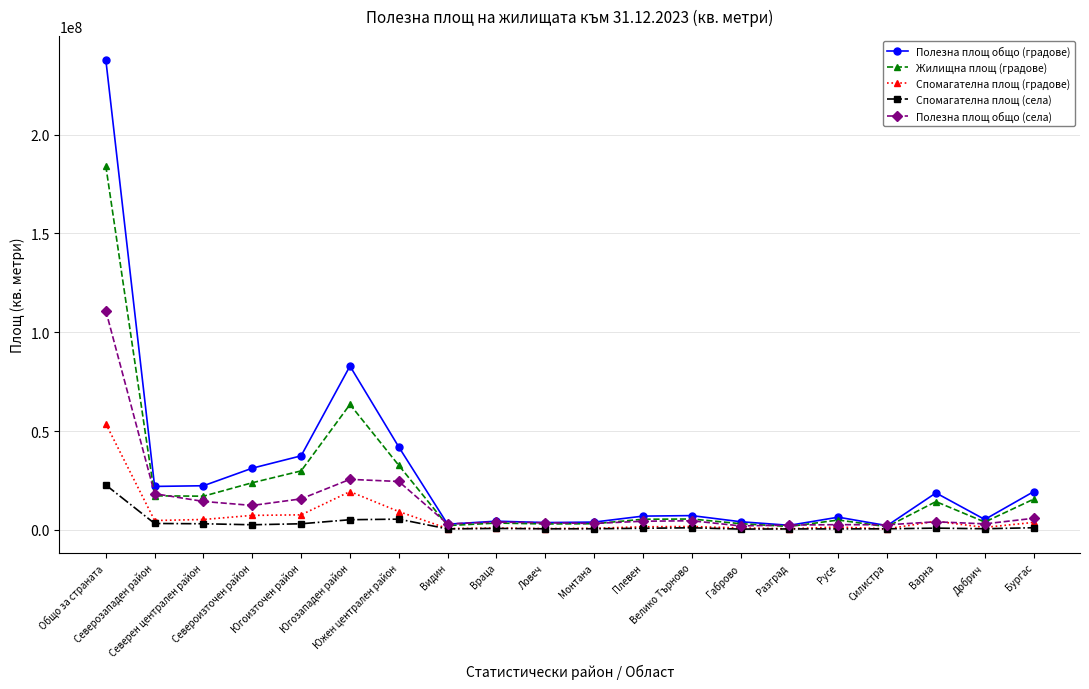

The Полезна площ общо (градове) series shows 21744777 at Североизточен район. True or false?

False